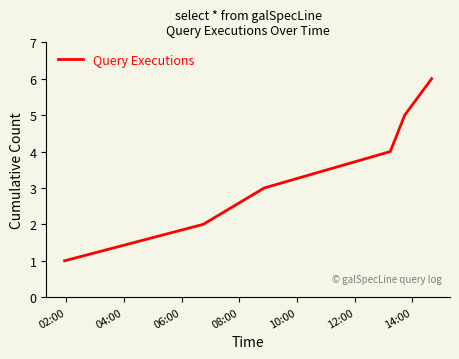

What is the greatest value displayed?

6